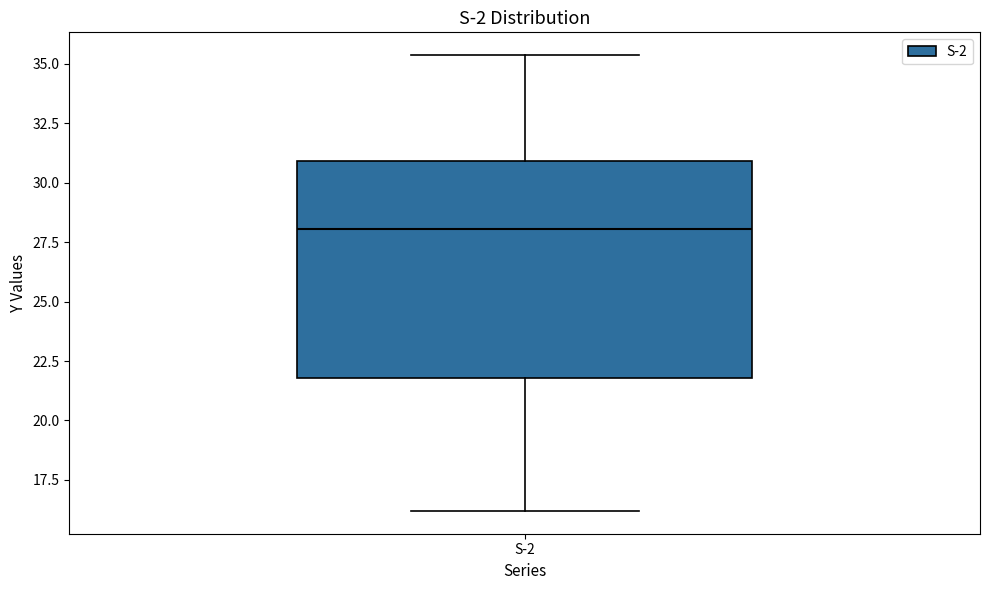

Where does the median line of the box for S-2 sit on the y-axis? The values are not printed on the chart, so give them approximately, as read against the axis.

28.0